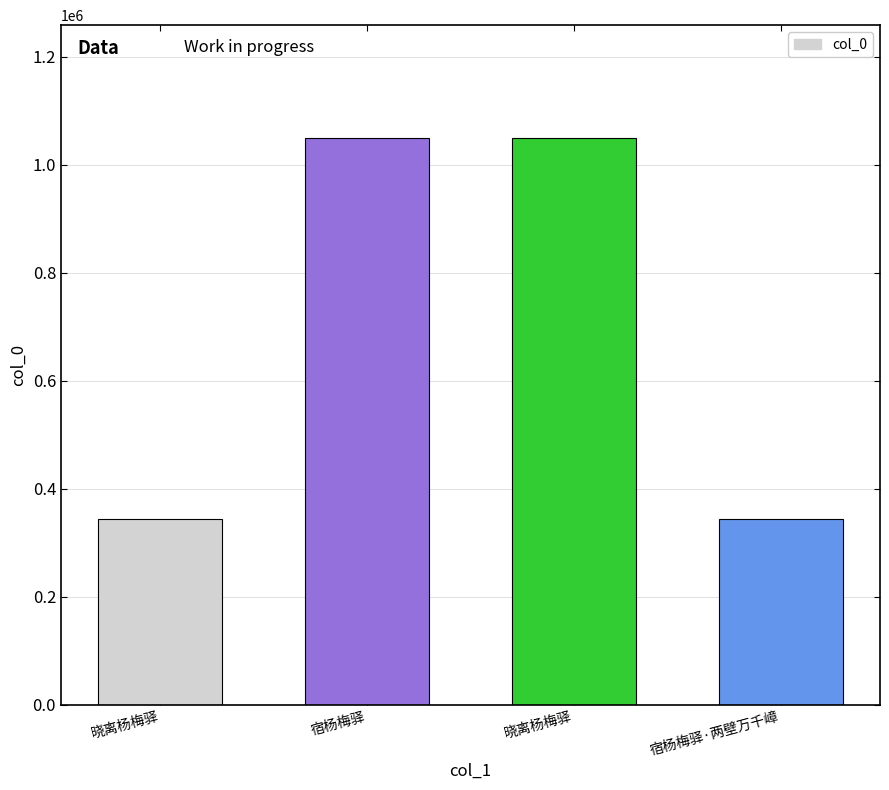

Are the bars horizontal?

No